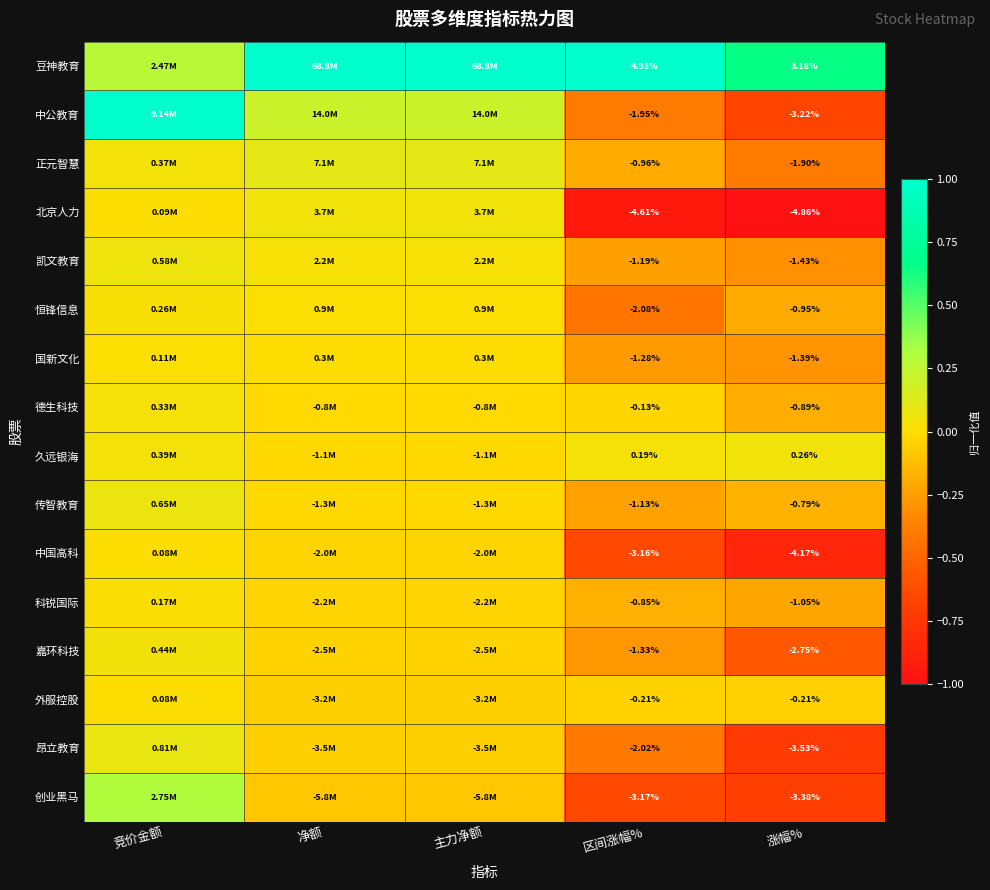

At which category is the sum across all series the highest?

竞价金额